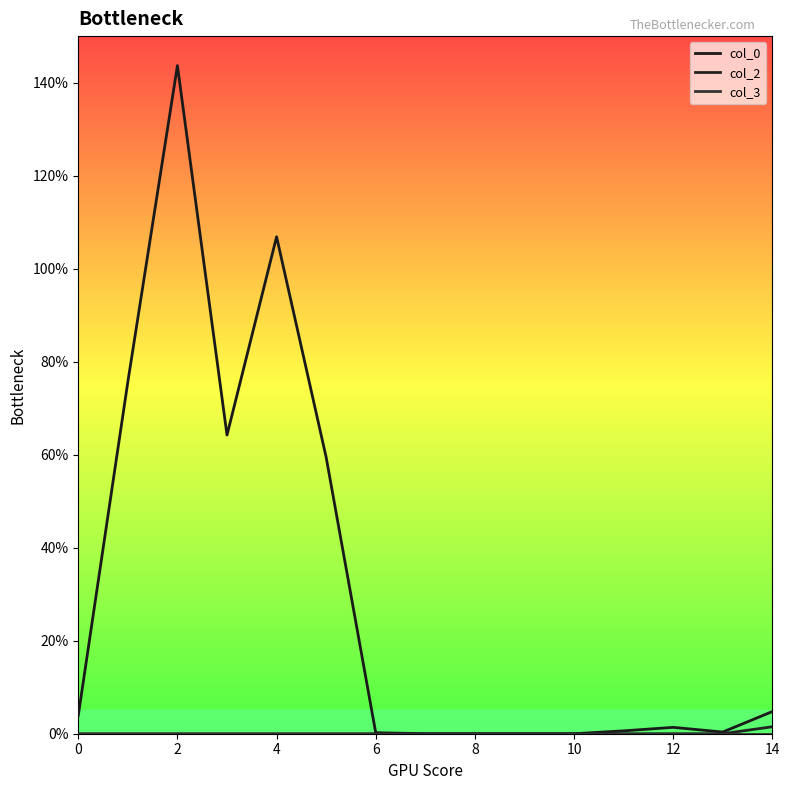

Does the chart have visible grid lines?

No